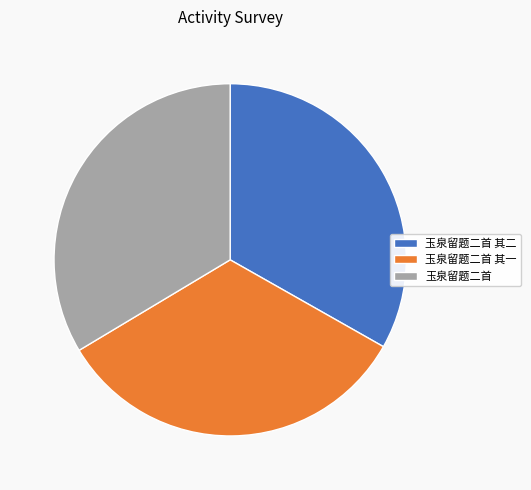

Is the sum of 玉泉留题二首 其一 and 玉泉留题二首 其二 greater than half?

Yes